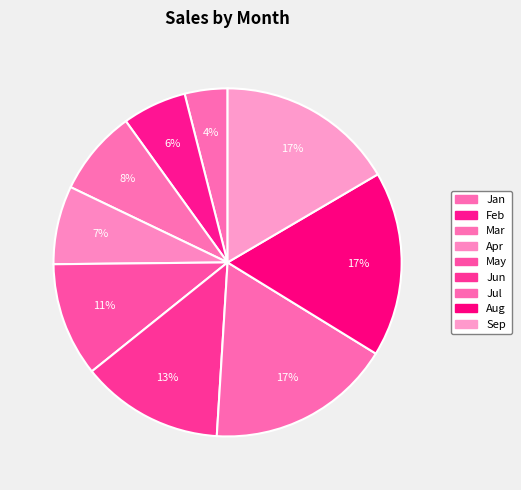

Approximately how many times larger is the value at Jun compared to Apr?

1.8